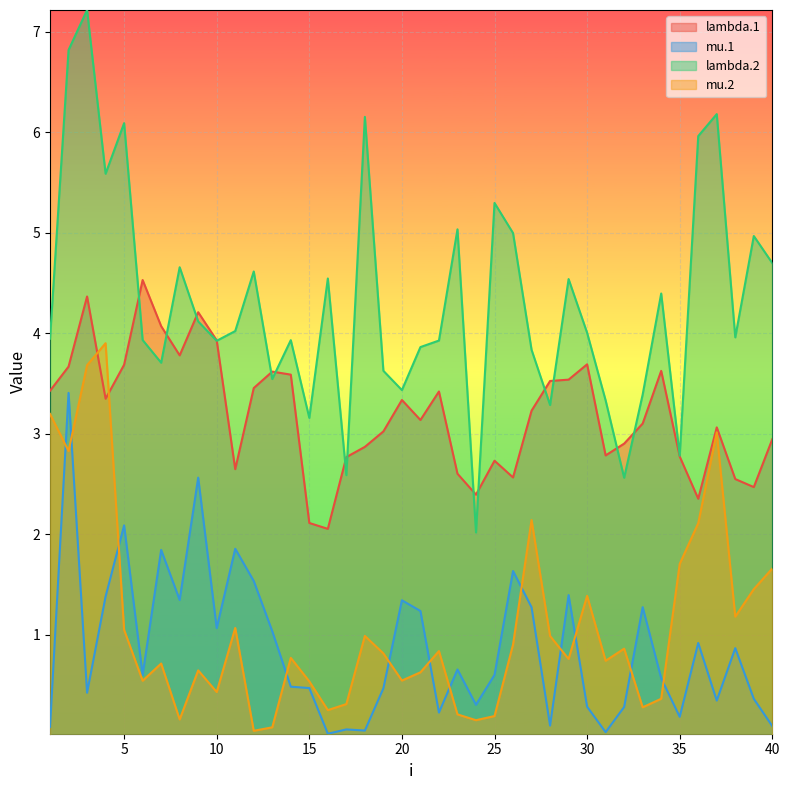

The value of mu.1 at 15 is 0.7. True or false?

False